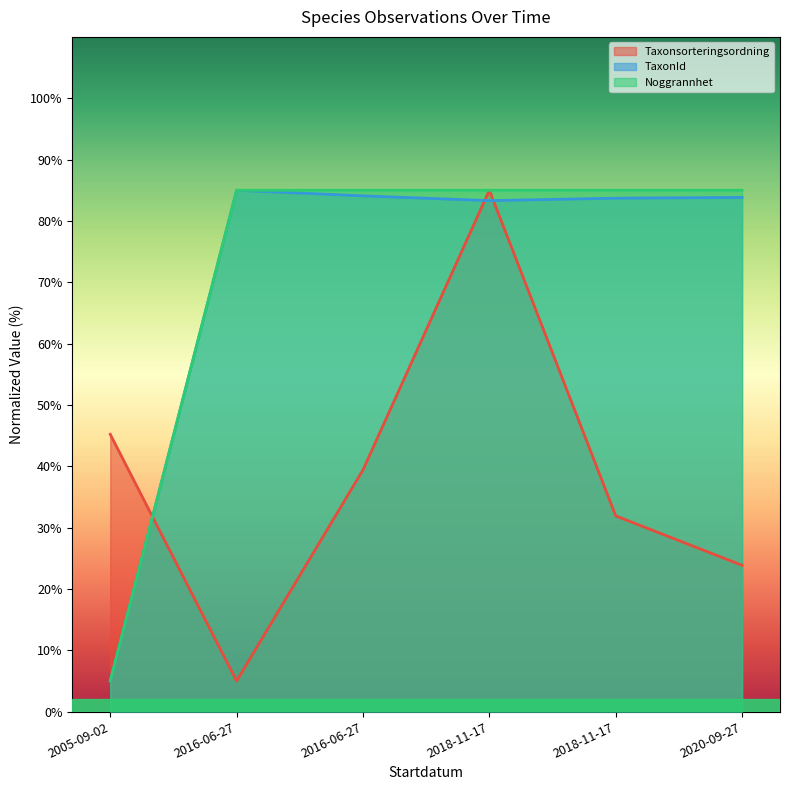

True or false: TaxonId has more than 0 points higher than both neighbors.

True